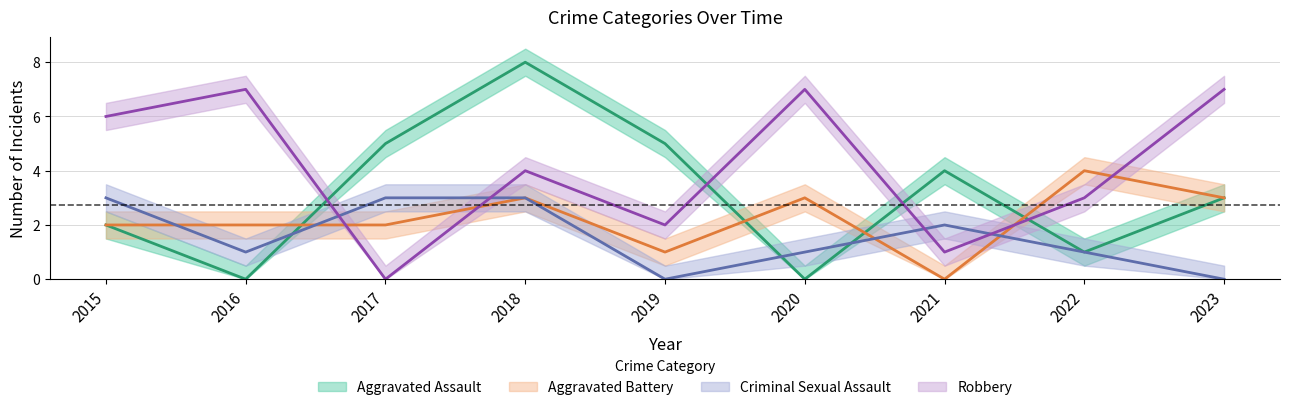

At which category is the sum across all series the highest?

2018